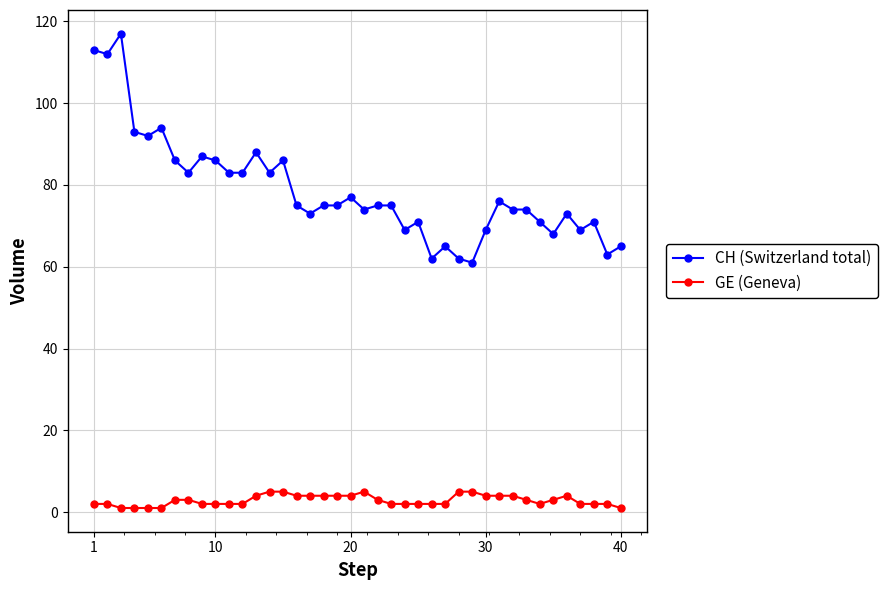

What is the difference between the second highest and second lowest values in the GE (Geneva) series?

4